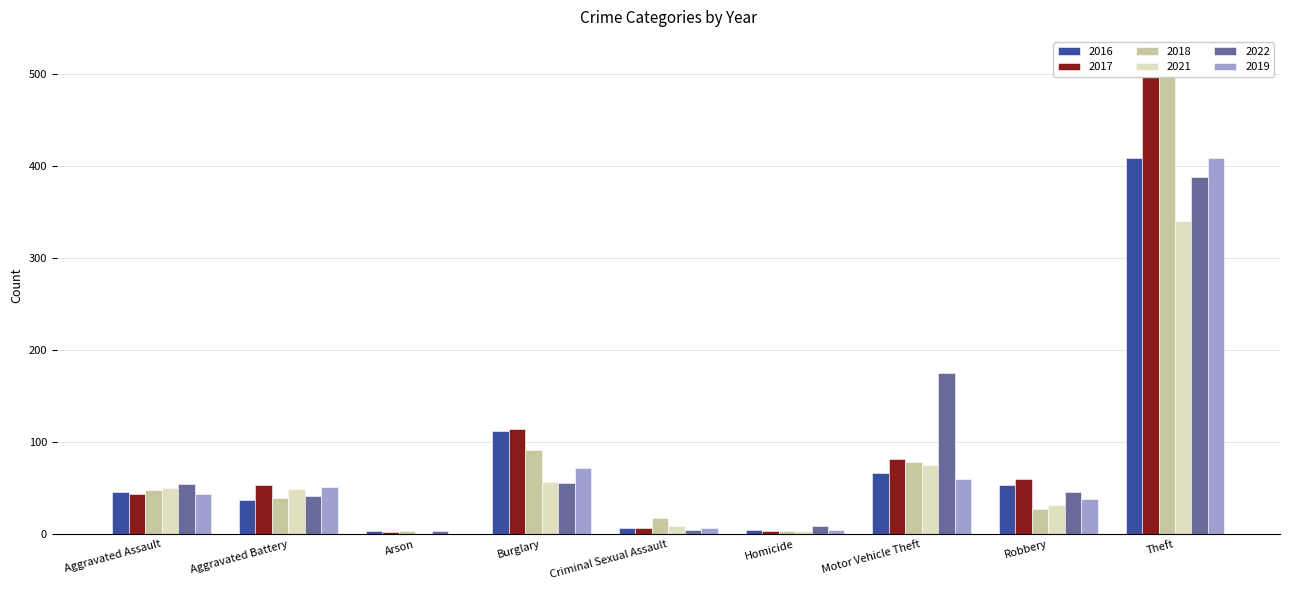

What is the difference between the second highest and minimum values in the 2017 series?

112